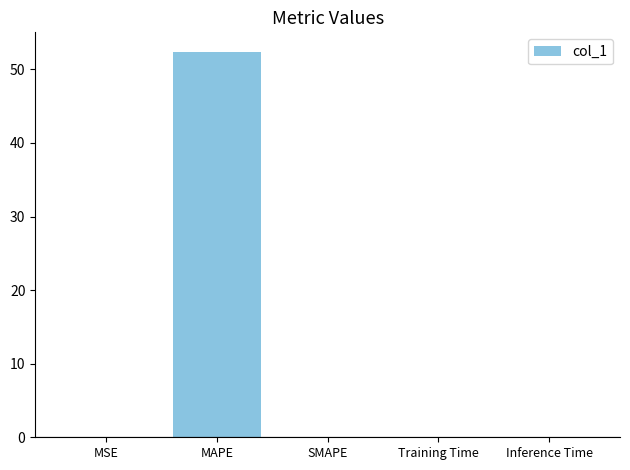

Are the bars horizontal?

No